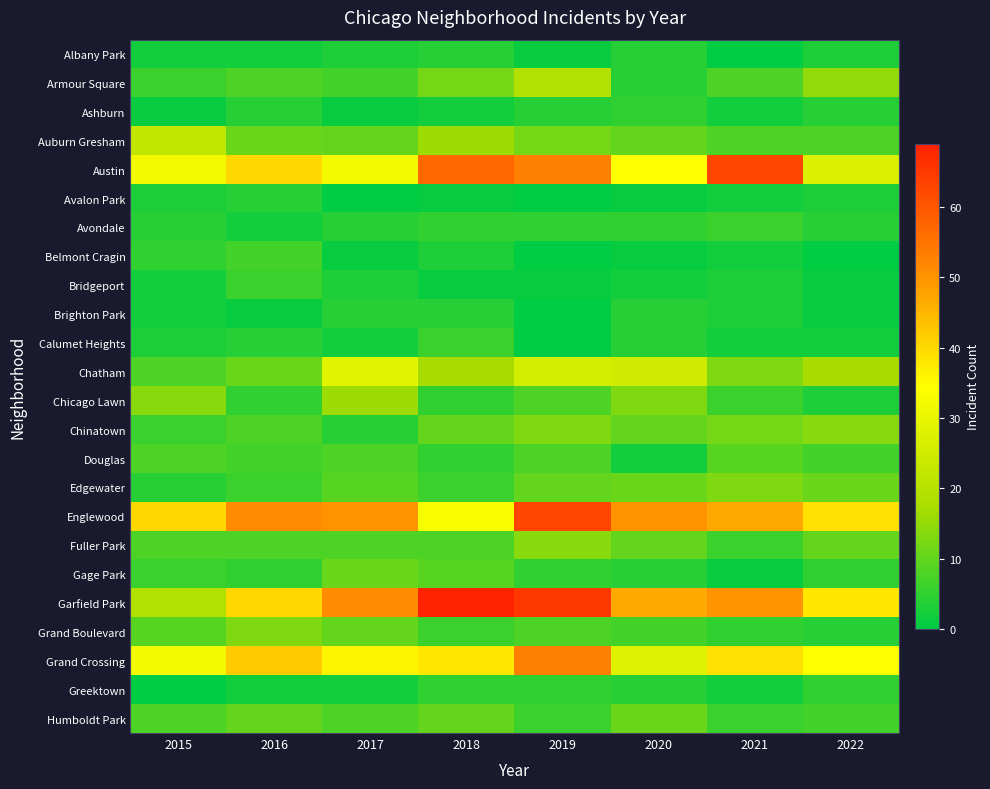

Which series has the largest range (max minus min)?

Garfield Park